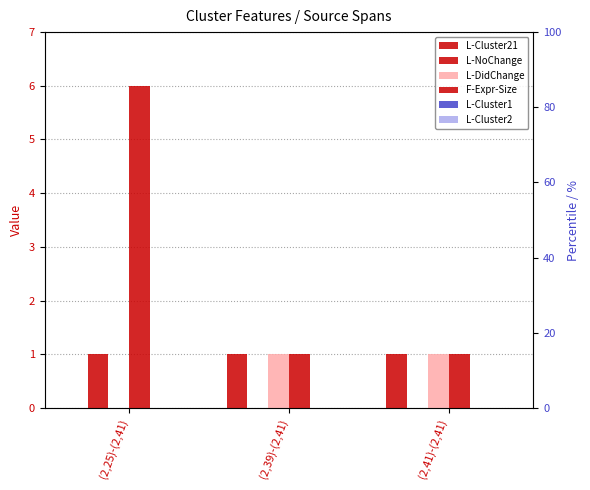

List the labels in order of L-Cluster21 value, smallest first.

(2,25)-(2,41), (2,39)-(2,41), (2,41)-(2,41)